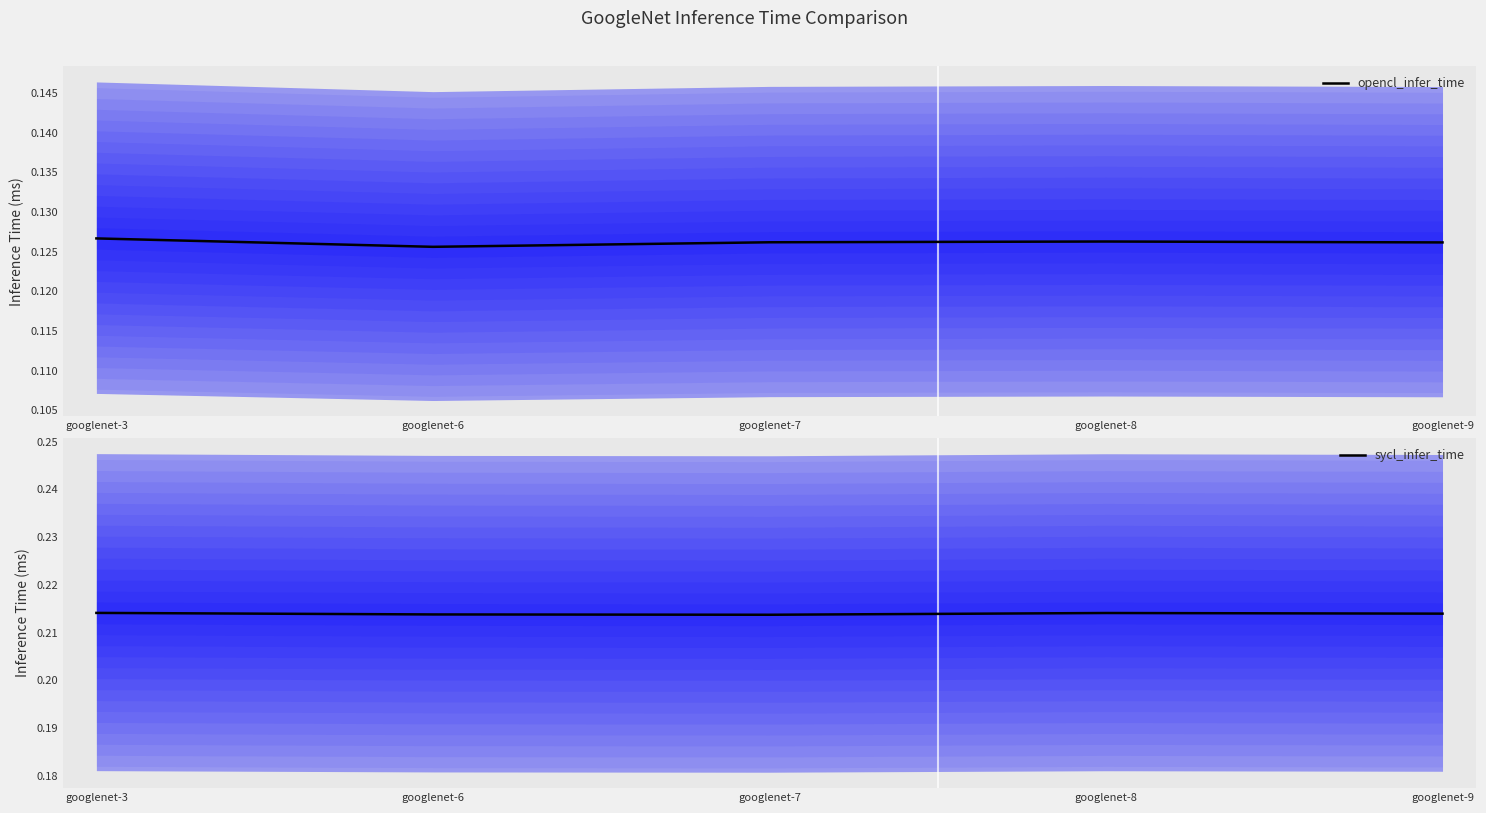

True or false: opencl_infer_time and sycl_infer_time cross at least once.

False